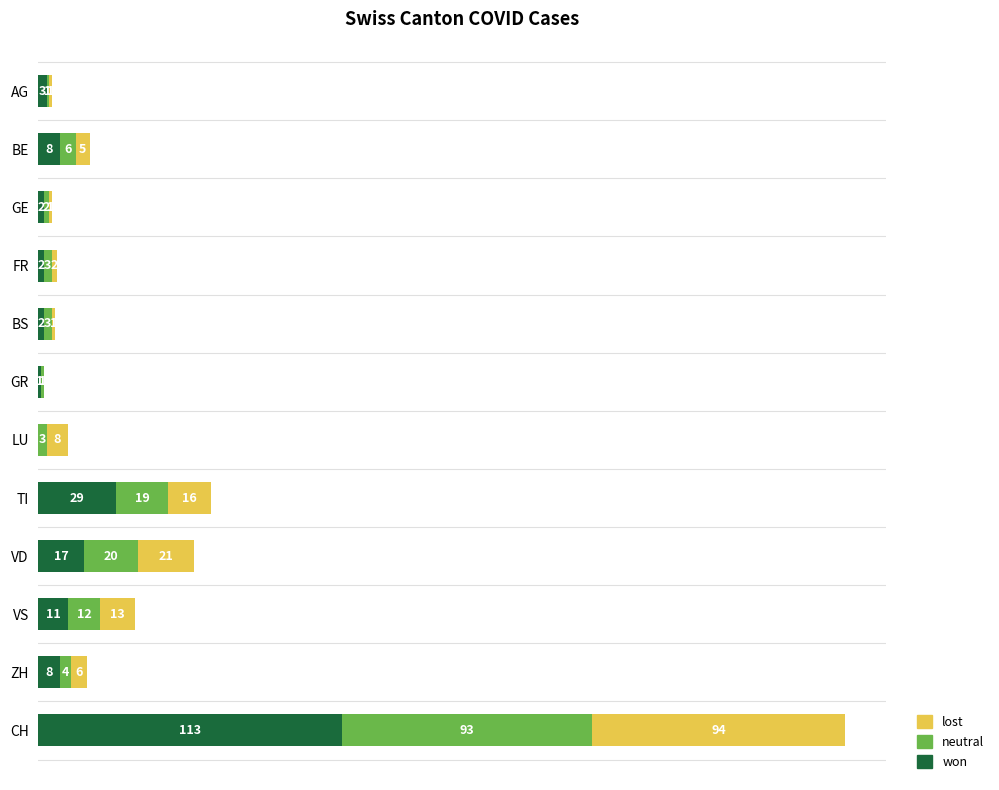

At which category is the sum across all series the highest?

CH